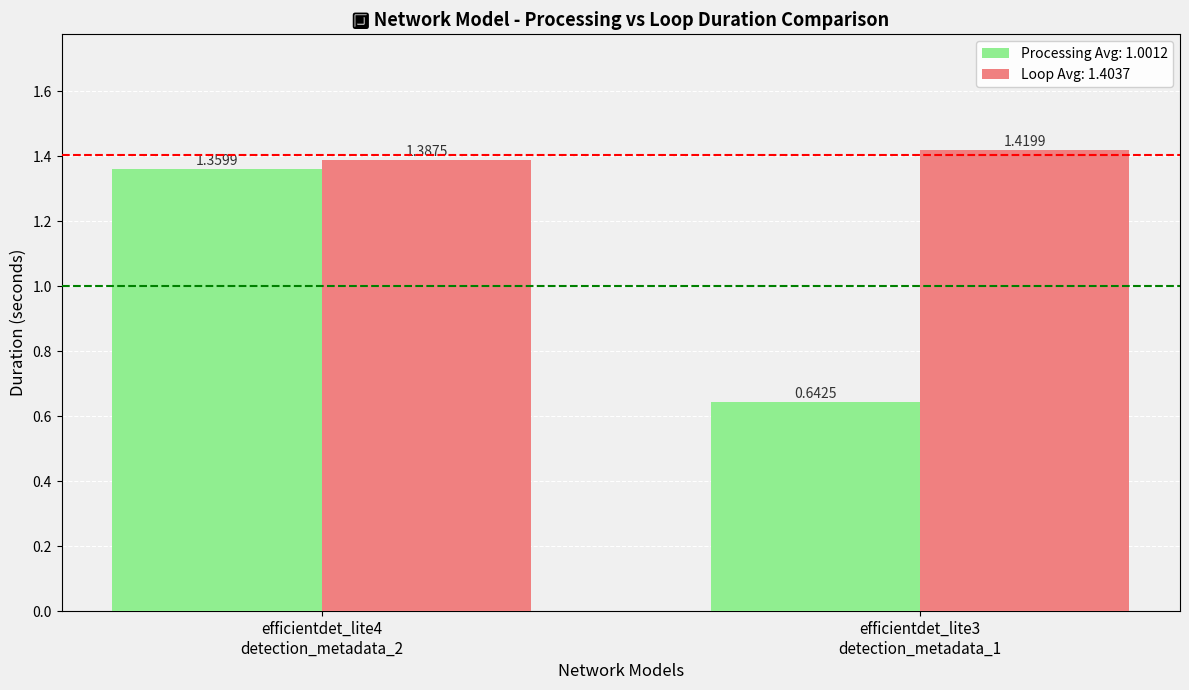

How many data points does each series have?

2